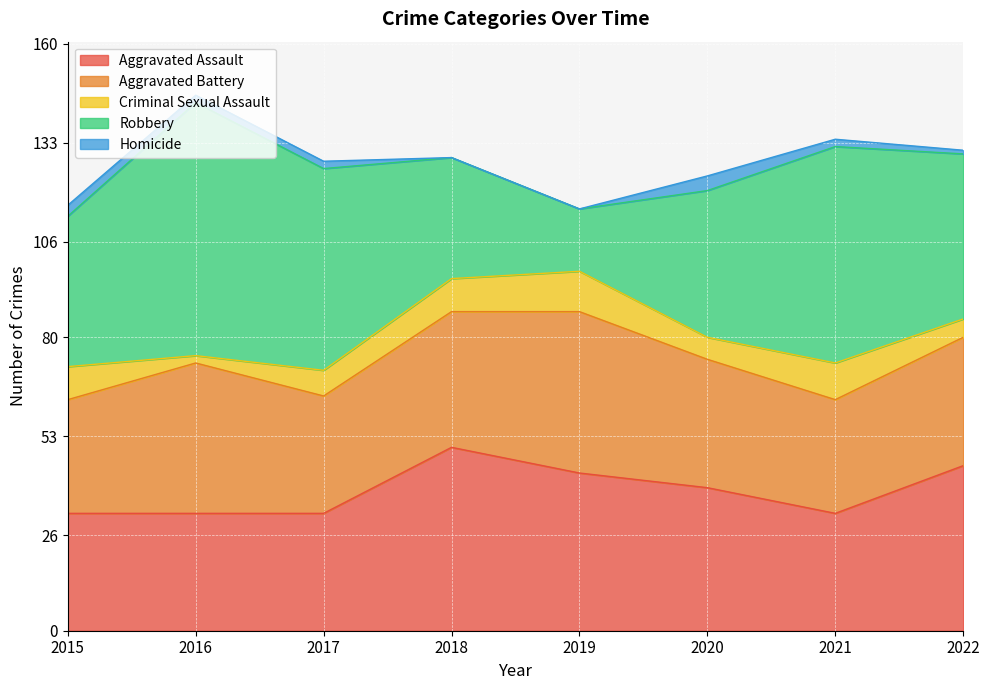

What is the total value across all series at 2018?

129